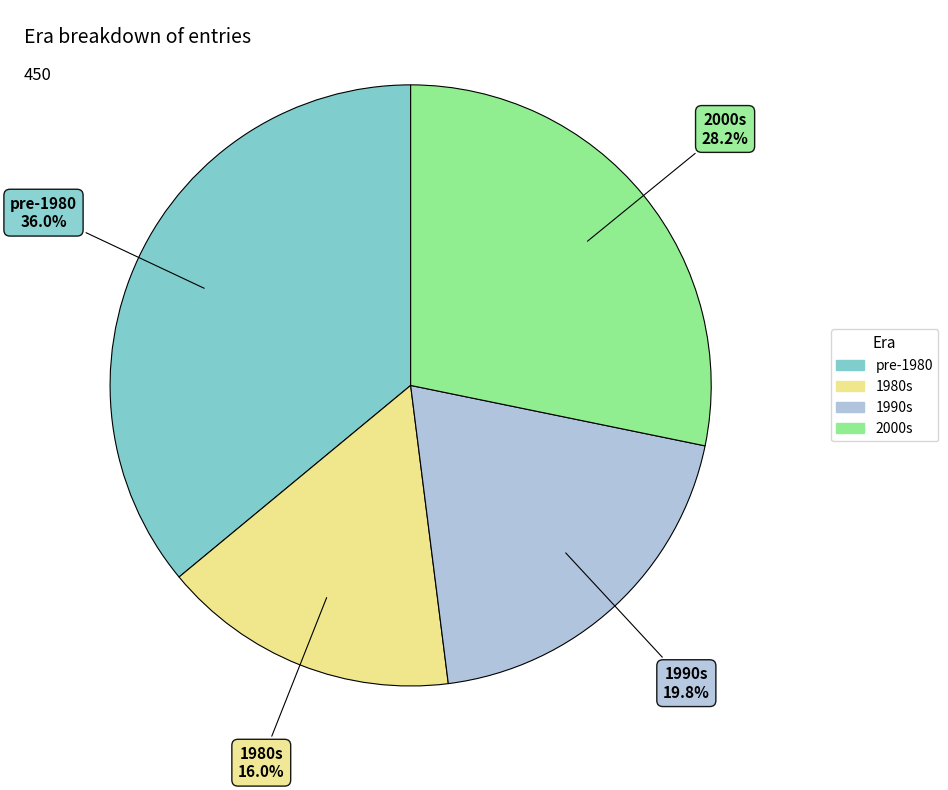

Which has a higher value, pre-1980 or 2000s?

pre-1980